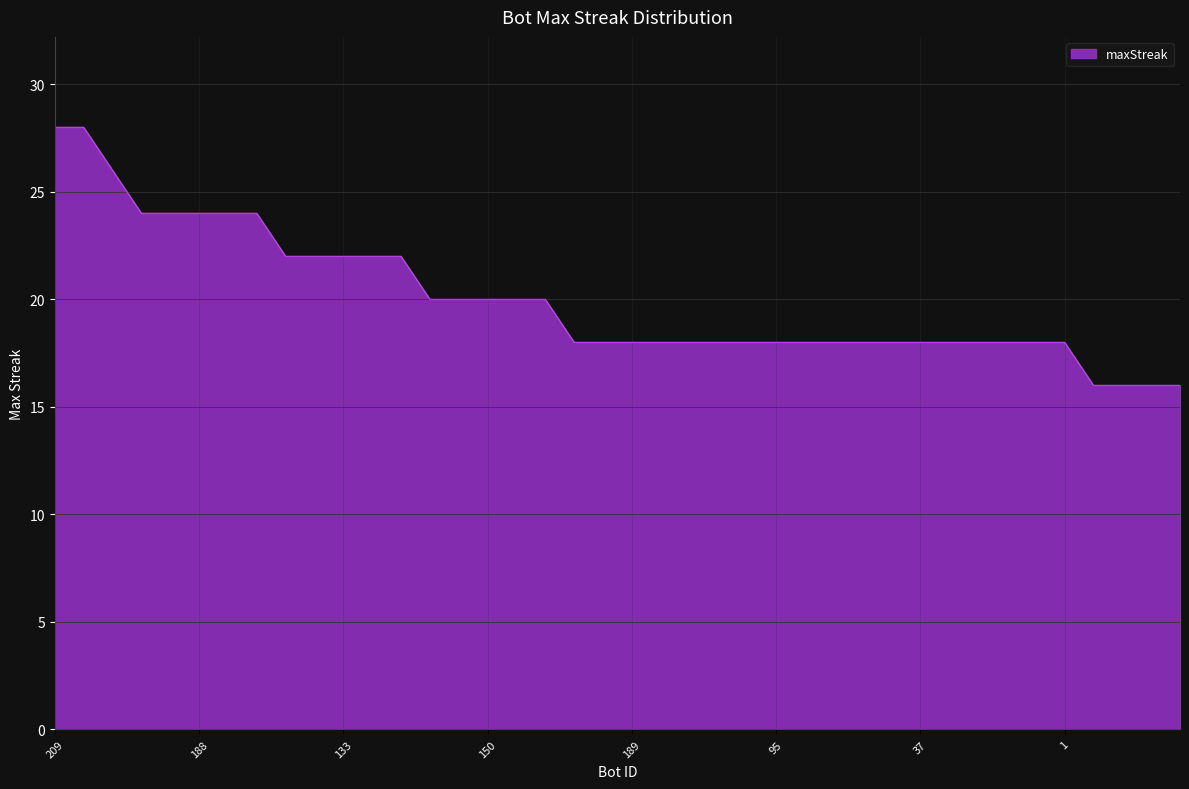

What is the maximum value shown in the chart?

28